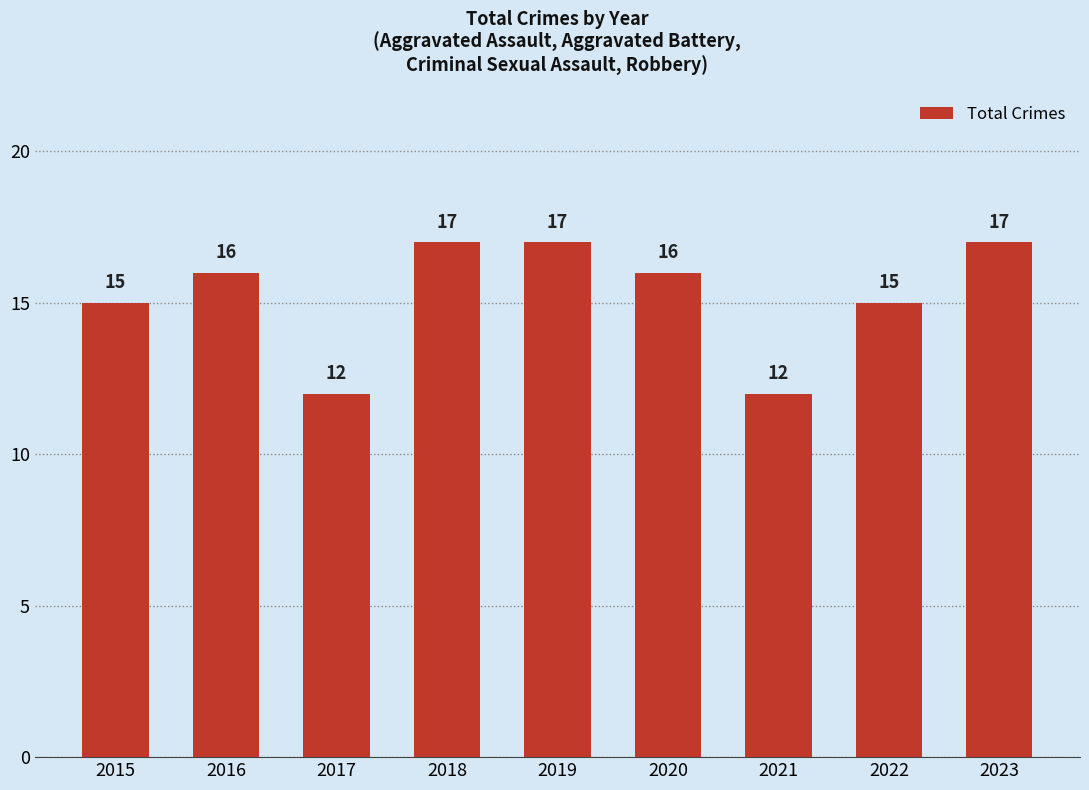

Read the value at 2019.

17